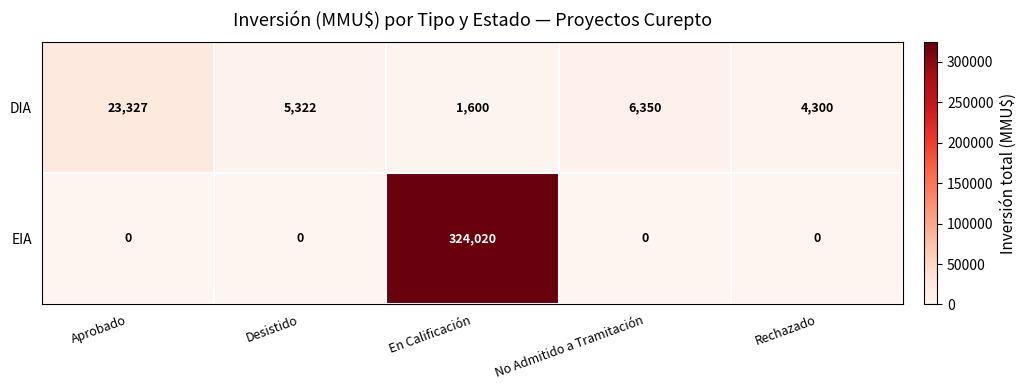

What value does the DIA series have at Aprobado, to the nearest 10?

23330